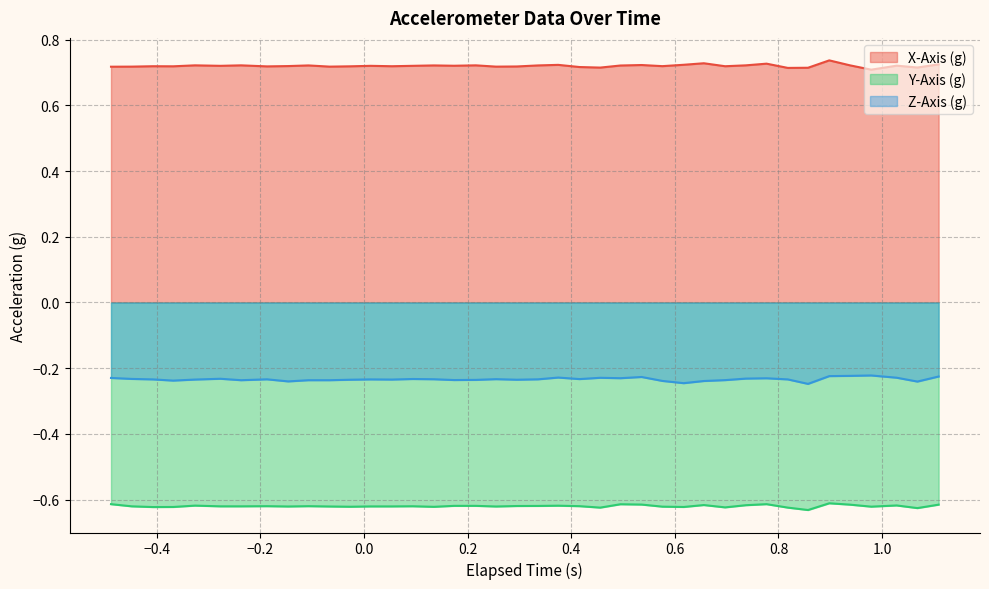

True or false: Y-Axis (g) and X-Axis (g) cross at least once.

False